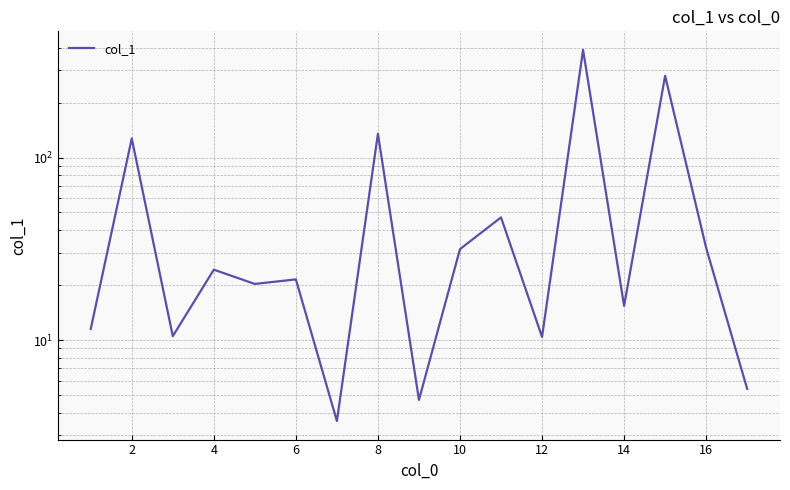

What is the minimum value shown in the chart?

3.6